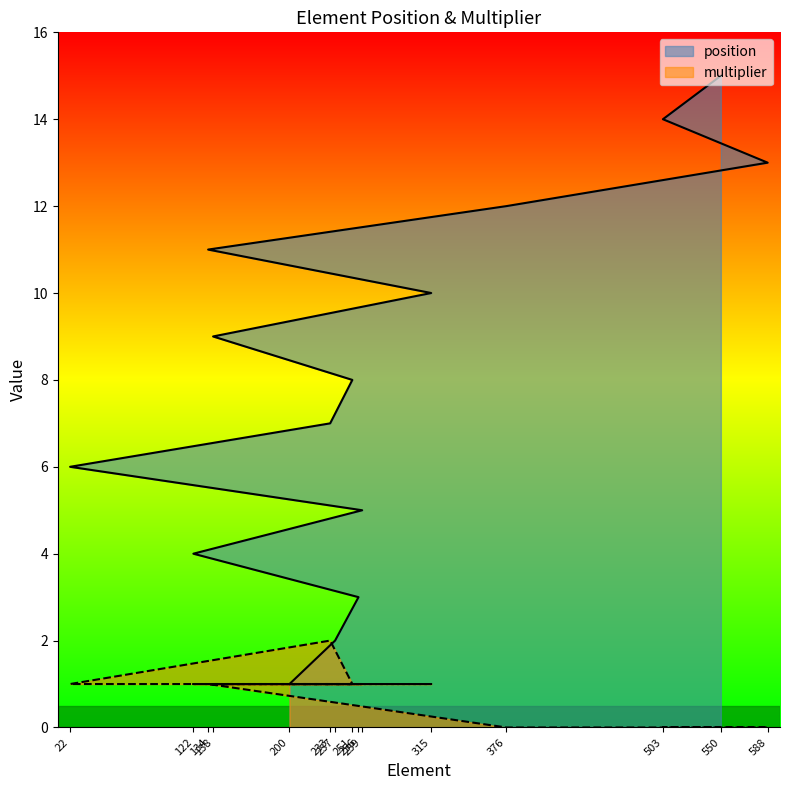

At 122, list the series in order from largest to smallest.

position, multiplier